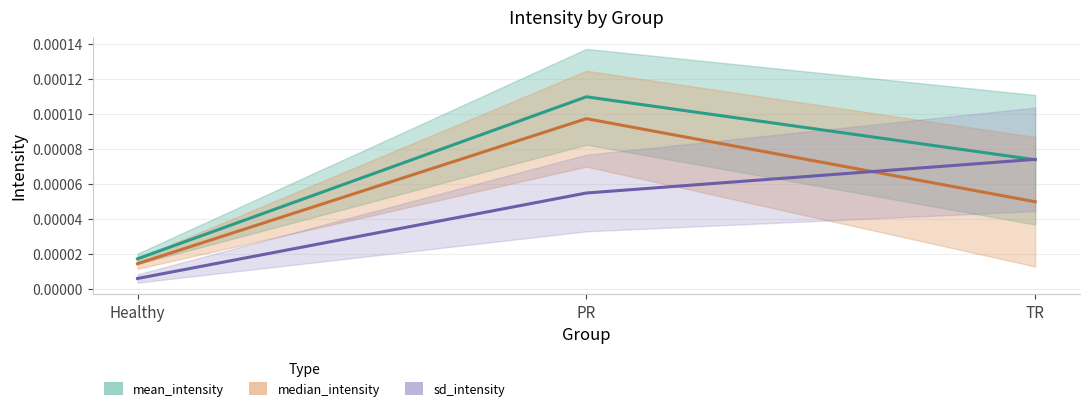

What are all the series names shown in the legend?

mean_intensity, median_intensity, sd_intensity